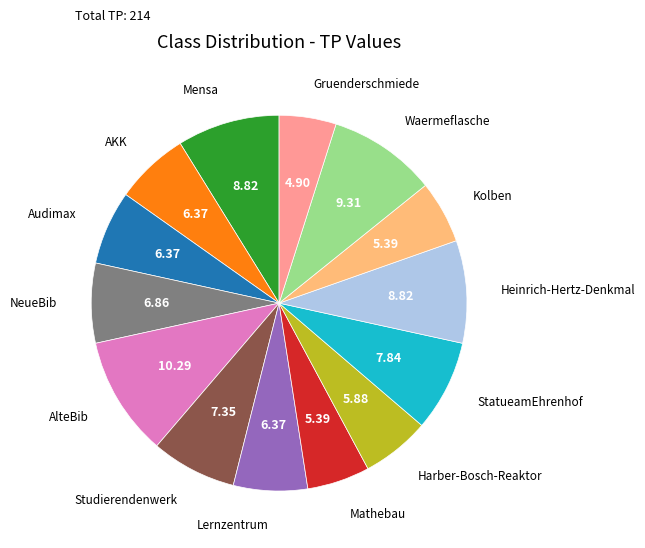

Which slice is the largest?

AlteBib